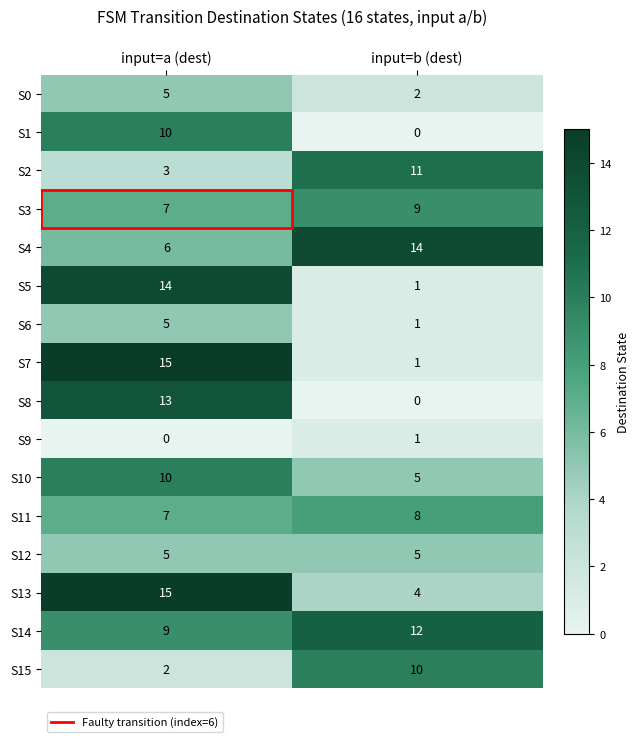

What is the difference between the S4 values at input=b (dest) and input=a (dest)?

8